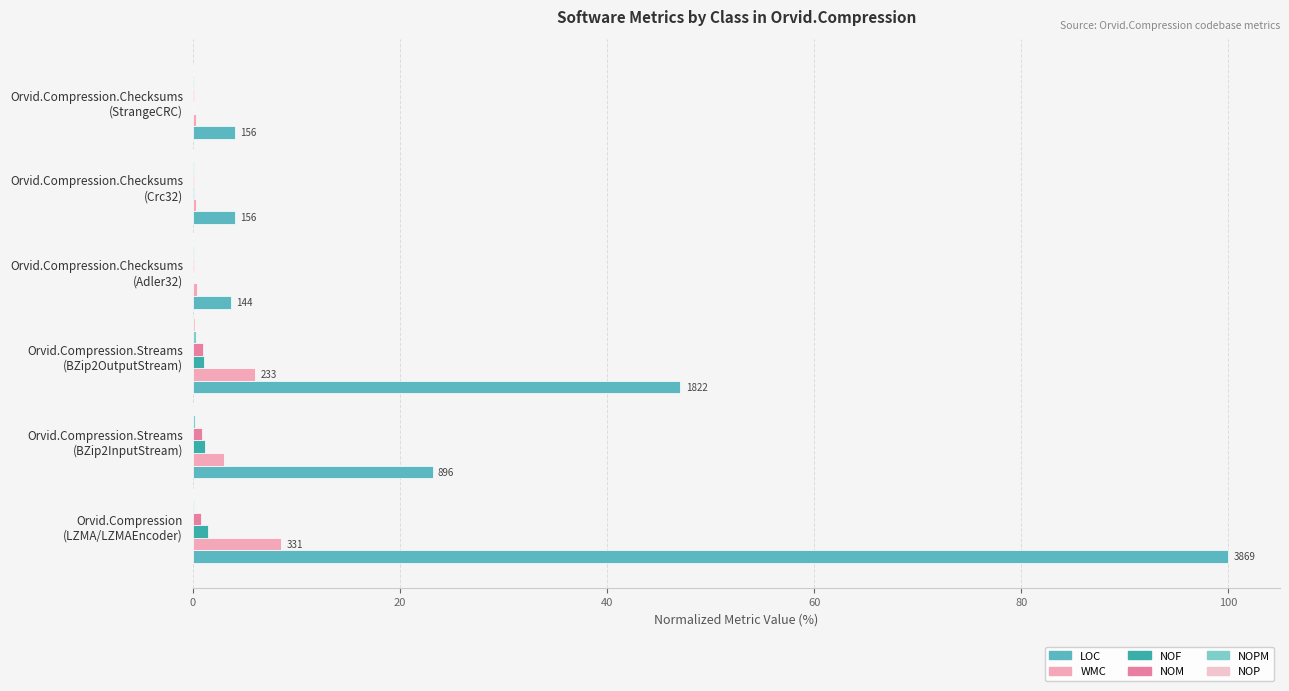

How many data points does each series have?

6